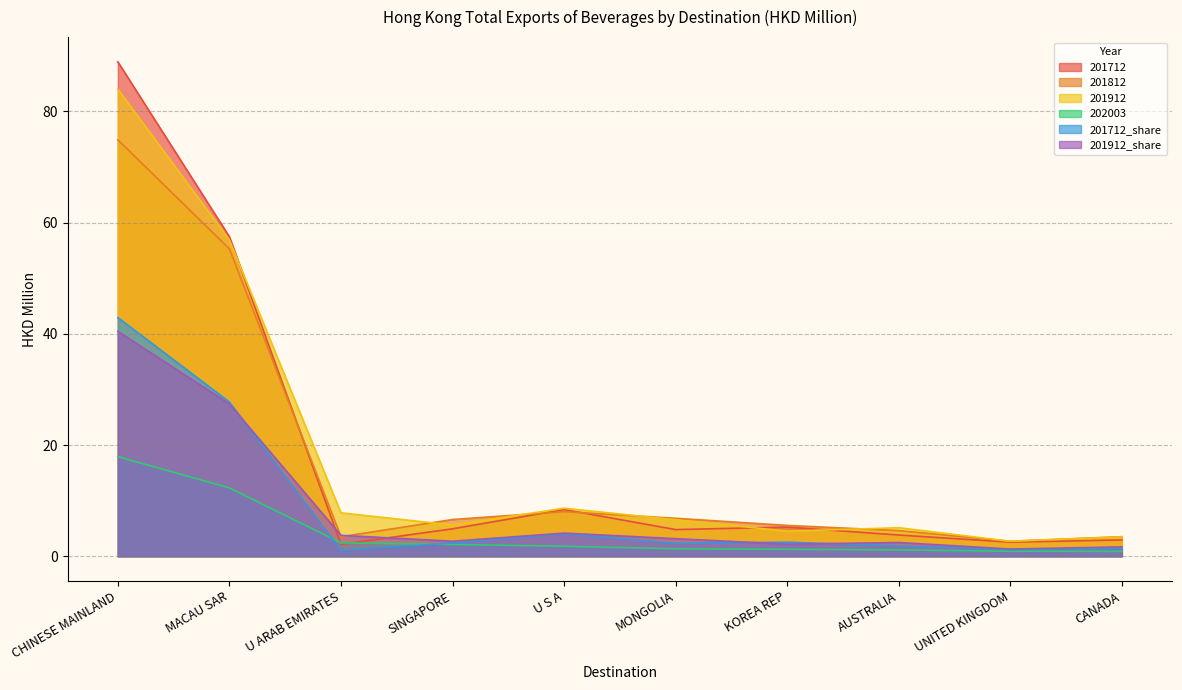

Does the chart display data point markers on the line(s)?

No